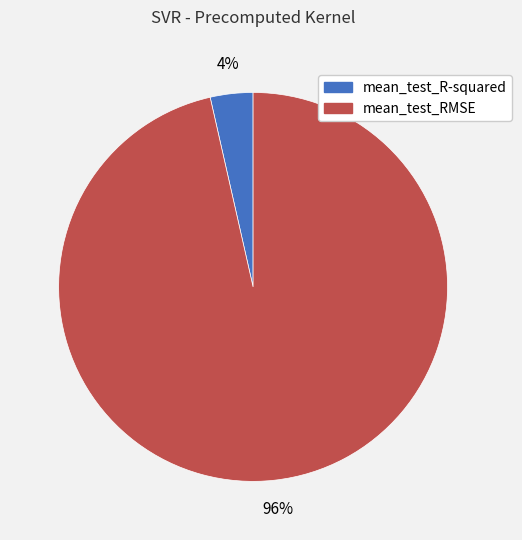

To the nearest percent, what is the combined percentage of mean_test_RMSE and mean_test_R-squared?

100%